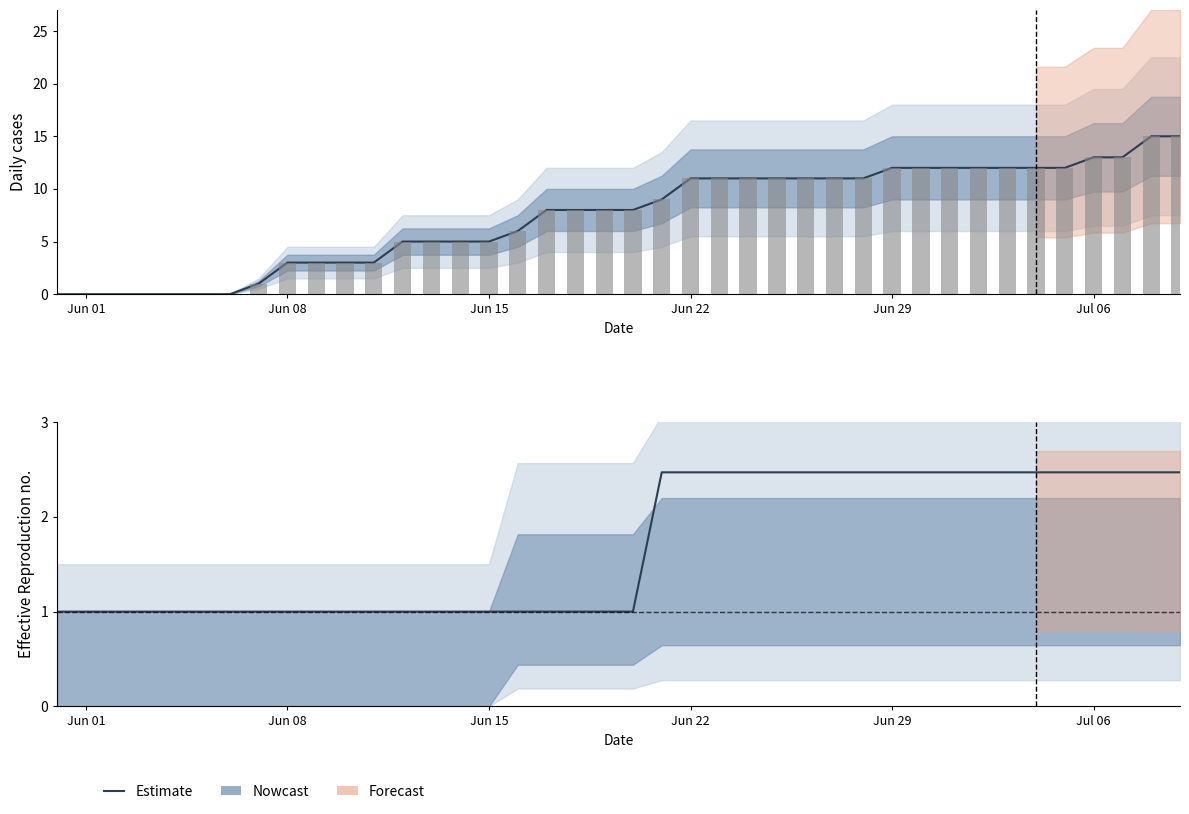

Which category has the lowest value across all series?

Jun 01